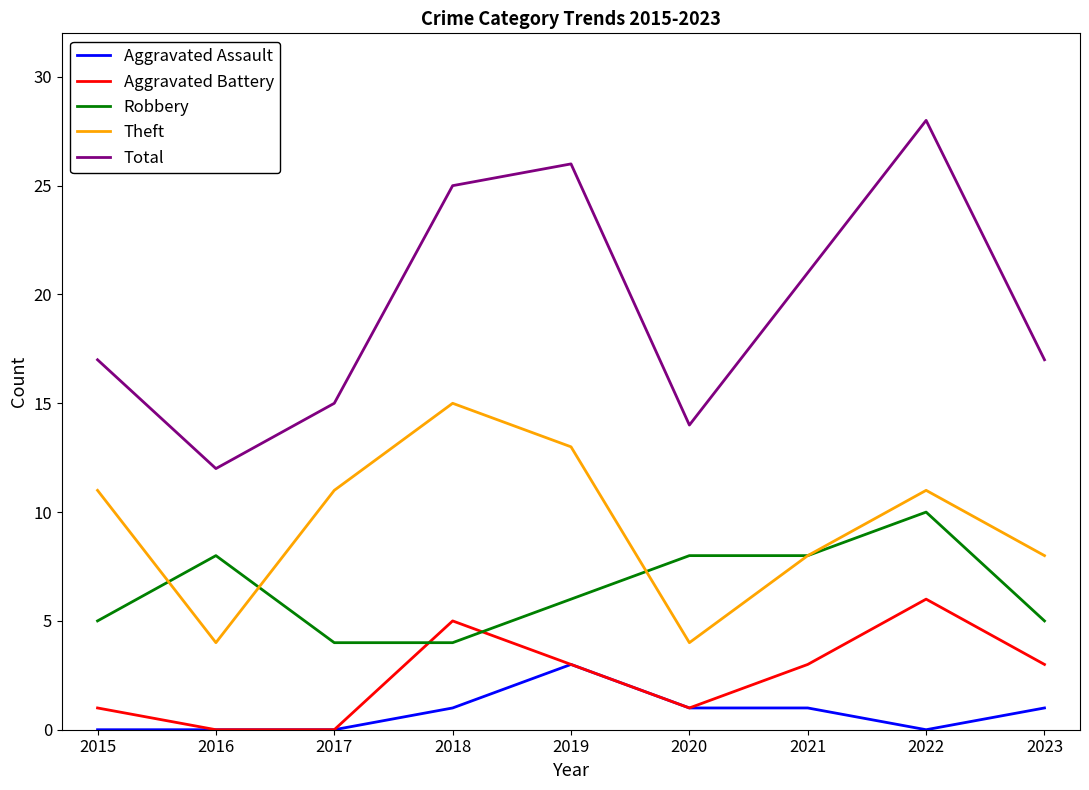

True or false: Aggravated Assault has a value of 0 at 2018.

False